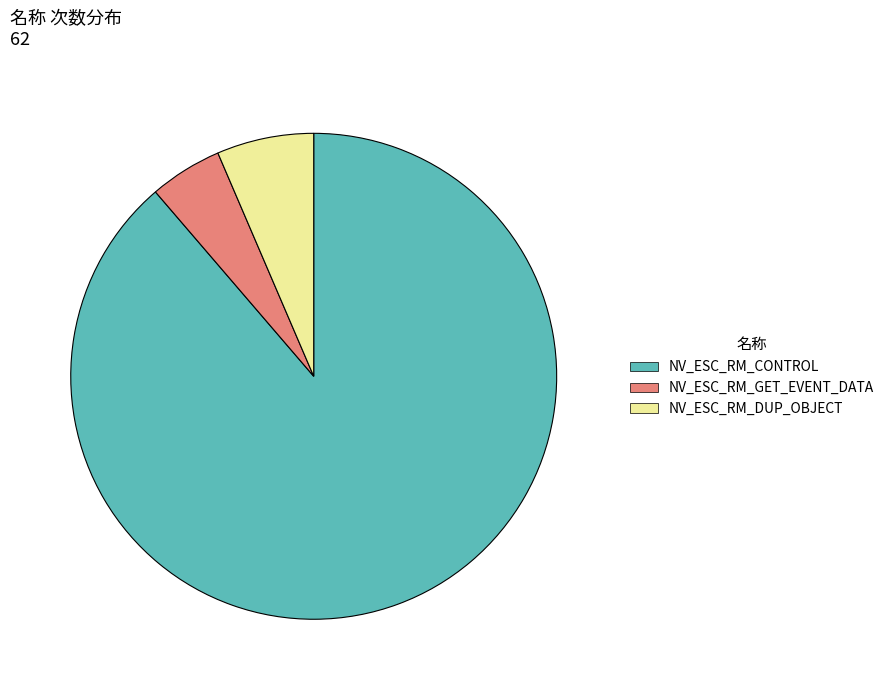

Does NV_ESC_RM_CONTROL represent more than half of the total?

Yes